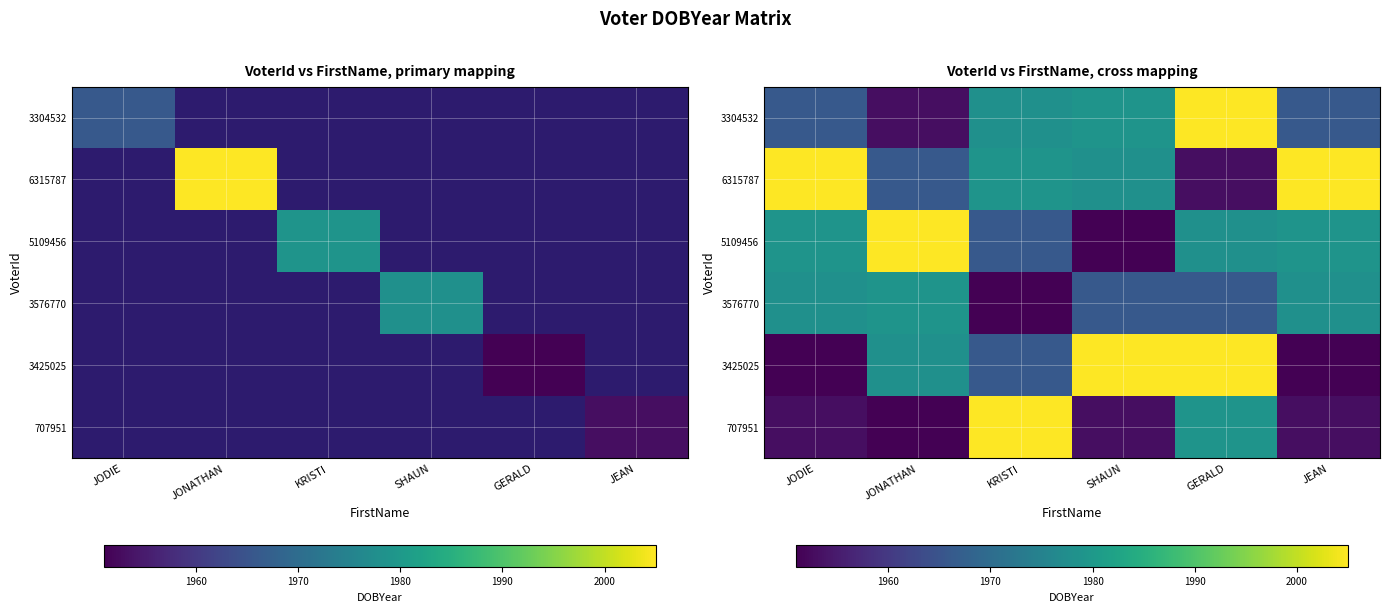

List the series in order of their peak value, lowest first.

3576770, 3304532, 6315787, 5109456, 3425025, 707951